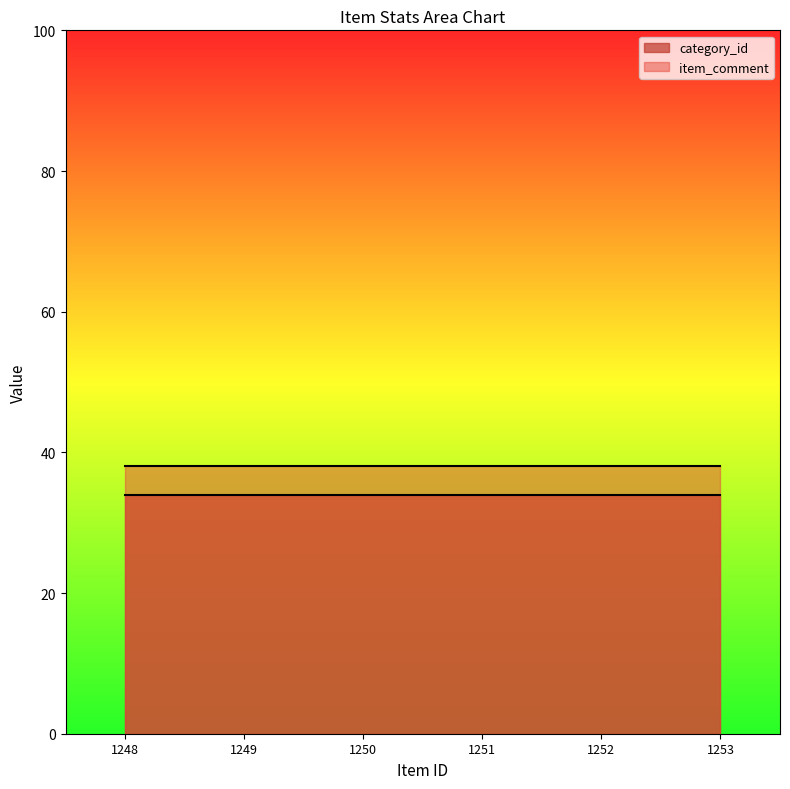

True or false: item_comment and category_id intersect in this chart.

False